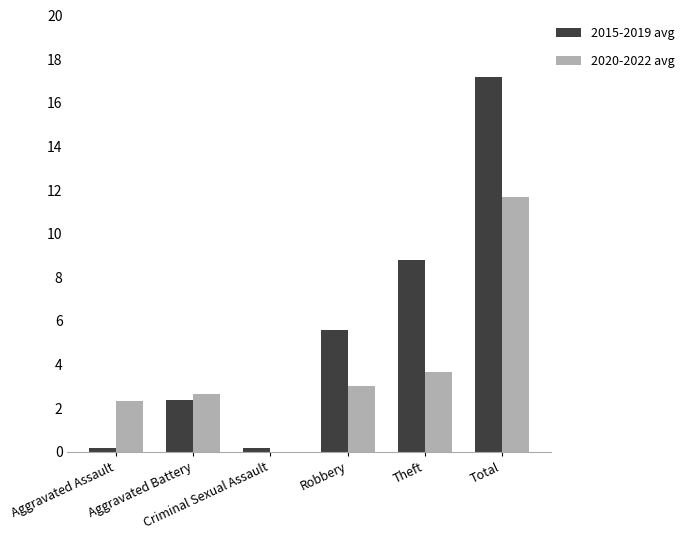

Does the chart contain stacked bars?

No